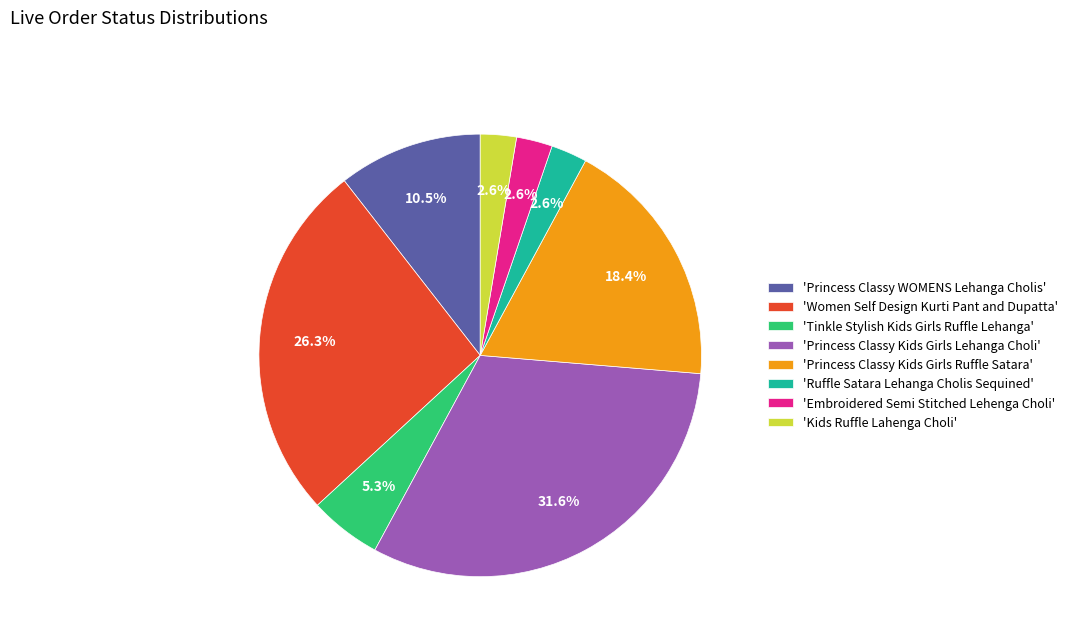

Is there any slice that represents more than half of the pie?

No